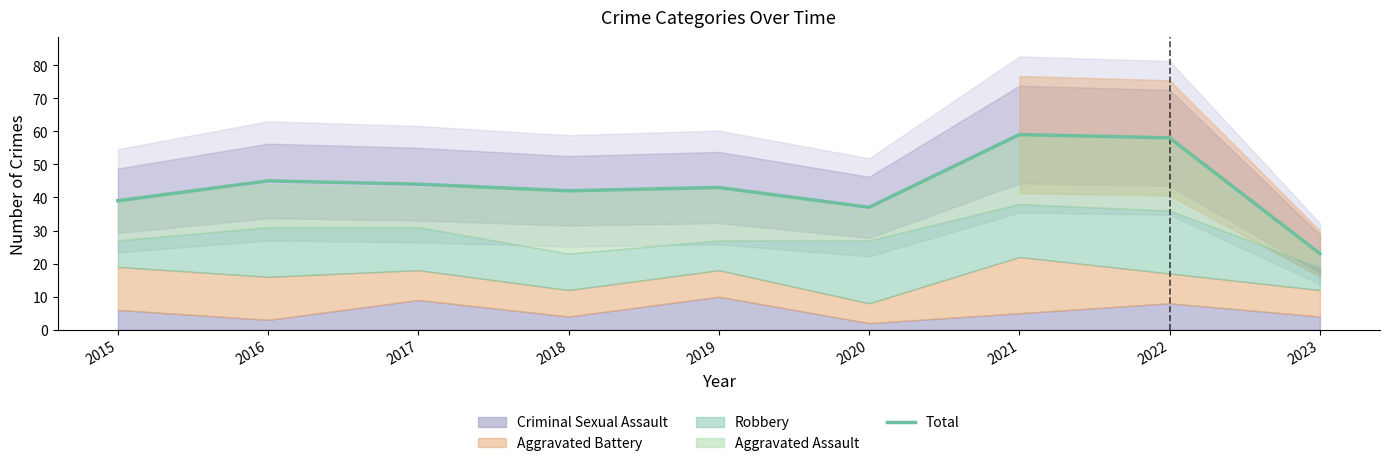

How many series are shown in this chart?

1